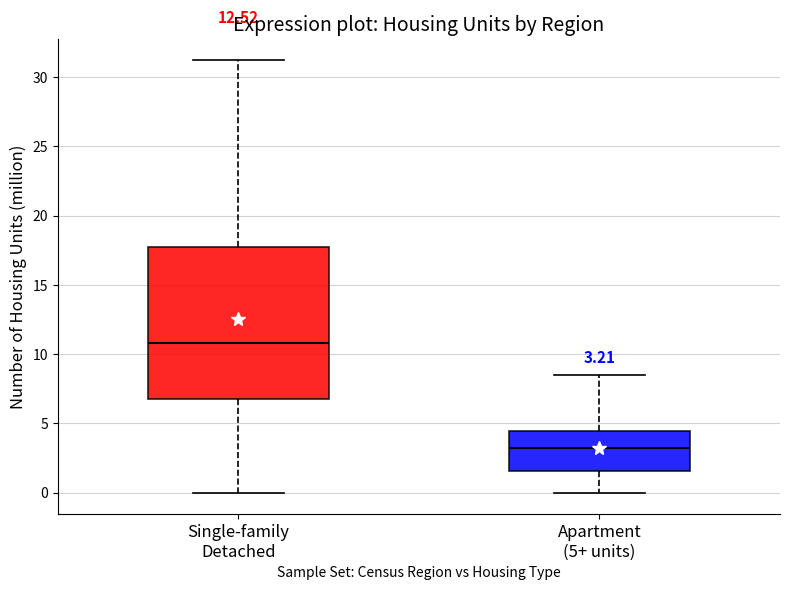

Comparing the boxes themselves (not the whiskers), which one is the tallest?

Single-family Detached